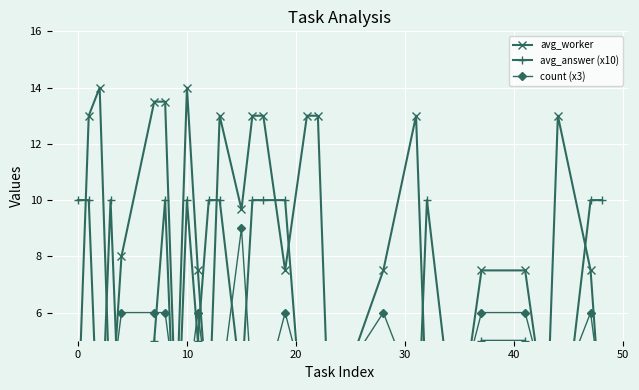

What is the highest value of the avg_worker series?

14.0